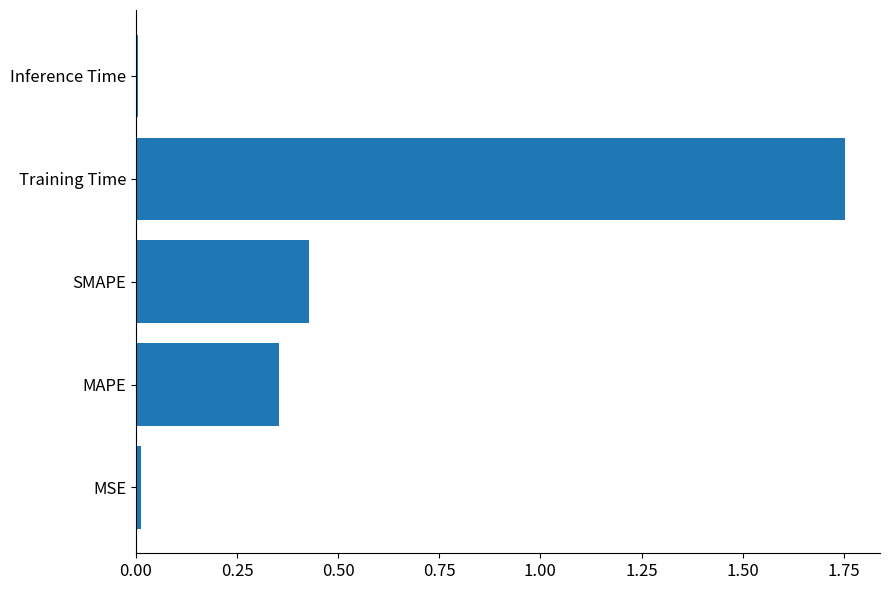

Is it true that the value at SMAPE is 0.7?

False